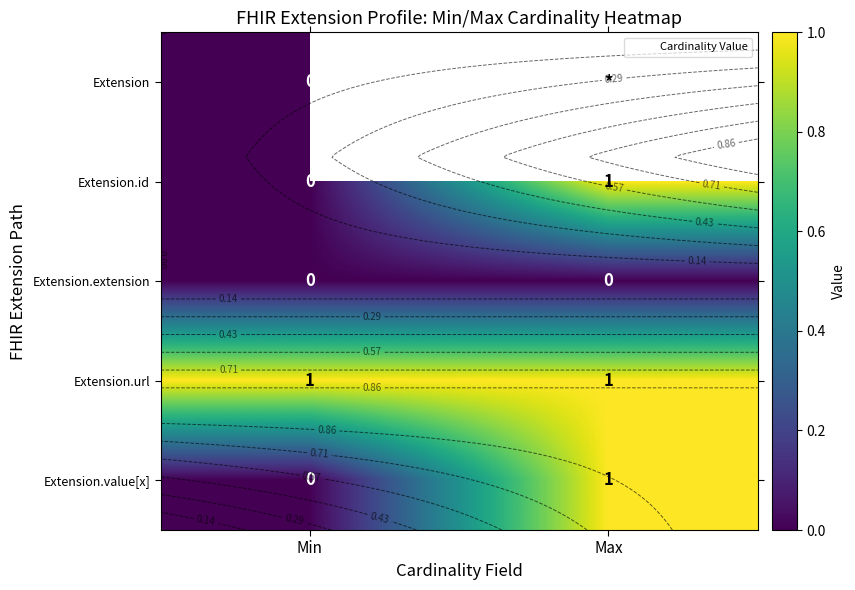

Which series changed the most between Min and Max?

Extension.id